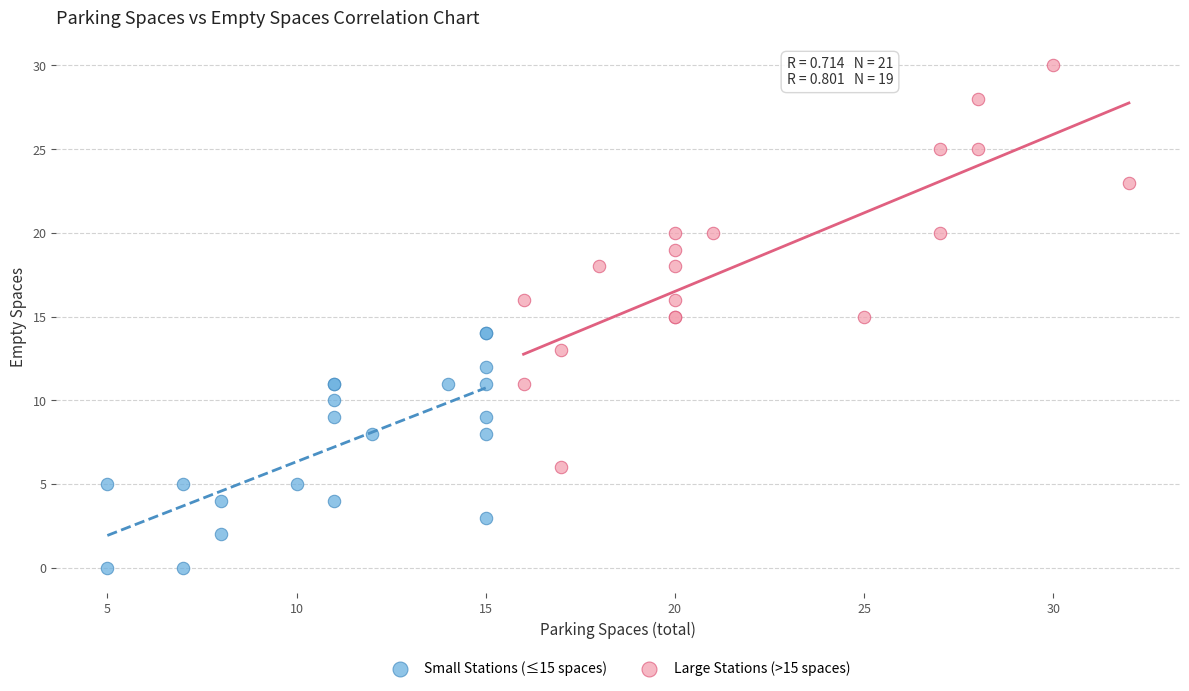

Which series reaches the maximum Y coordinate?

Large Stations (>15 spaces)